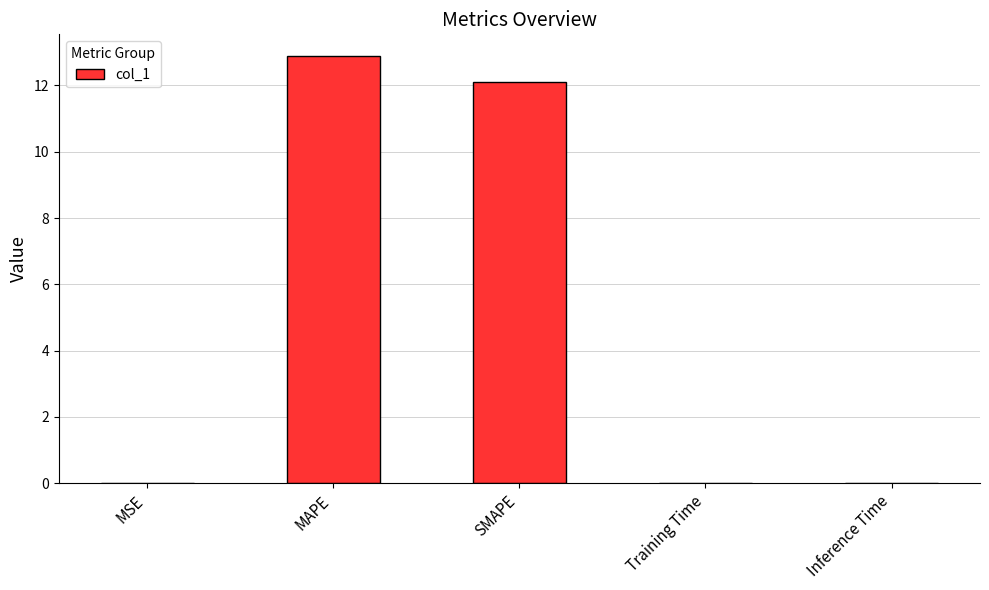

The value at SMAPE is 12.1. True or false?

True